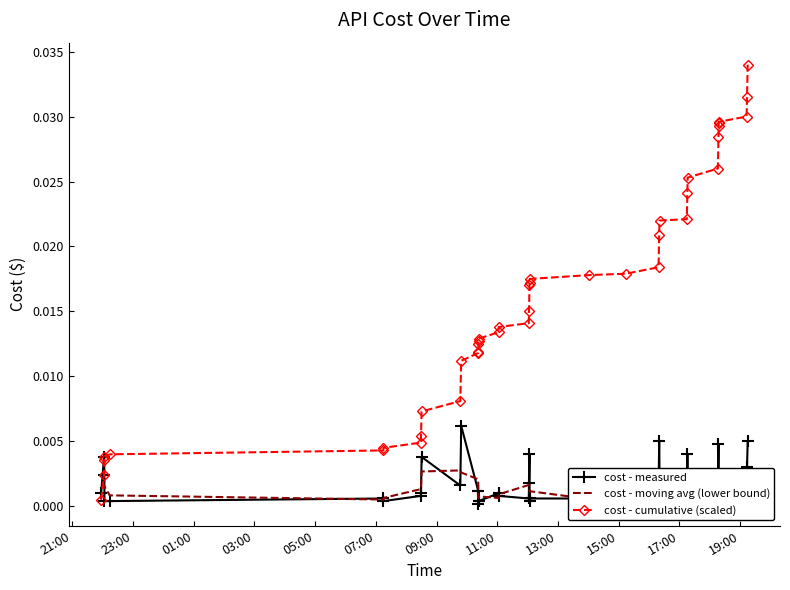

Is it true that cost - moving avg (lower bound) equals 0.0 at 11:00?

True